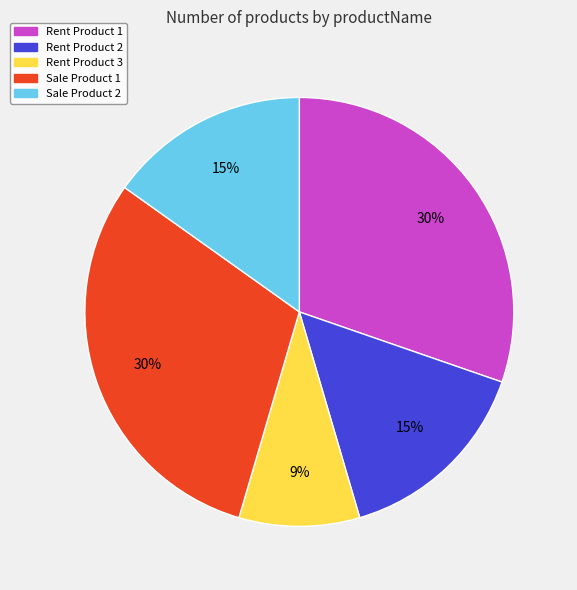

How many slices are in this pie chart?

5